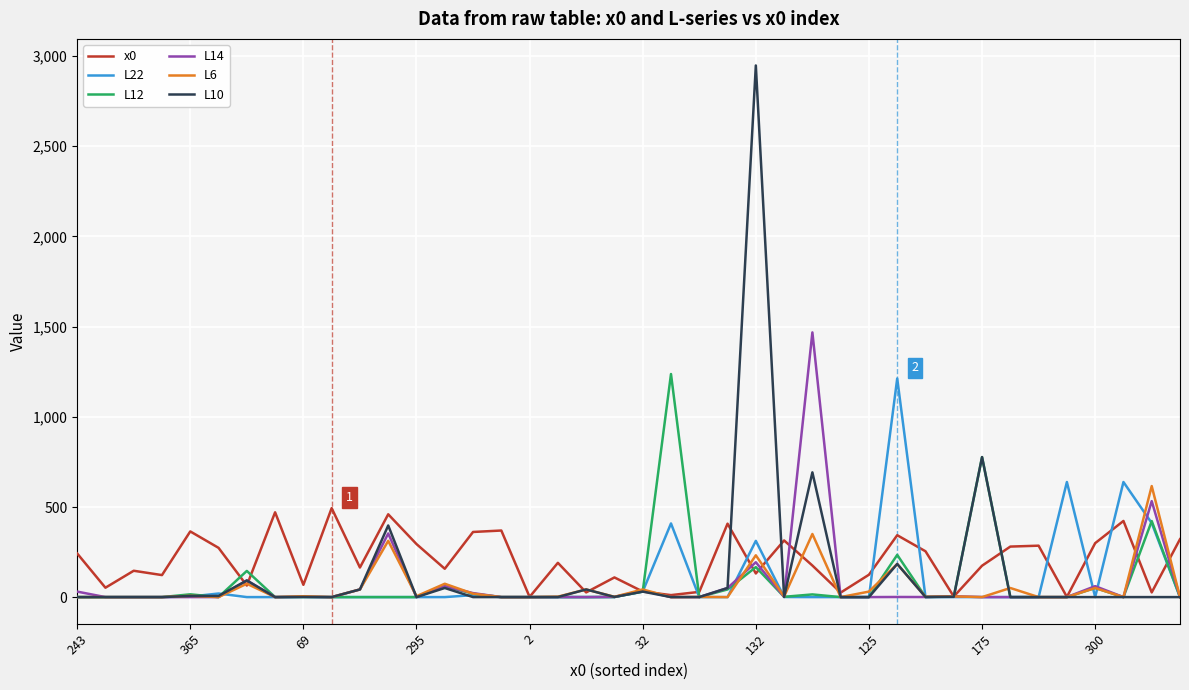

What is the maximum value for L22?

1212.6